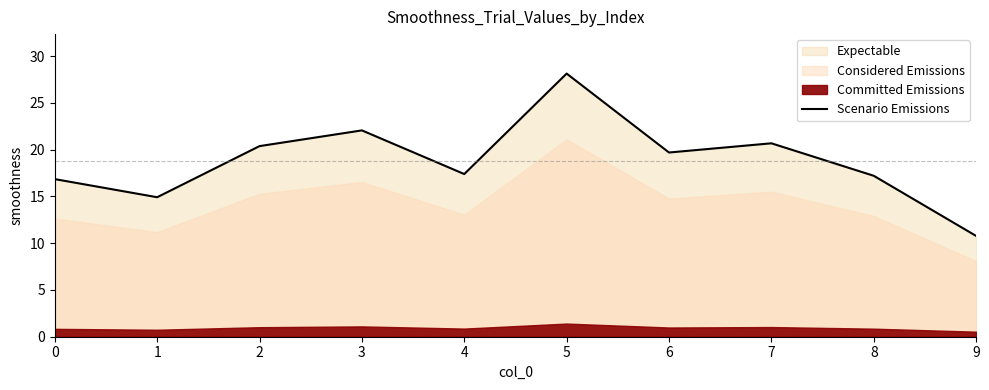

Count the number of categories in the chart.

10